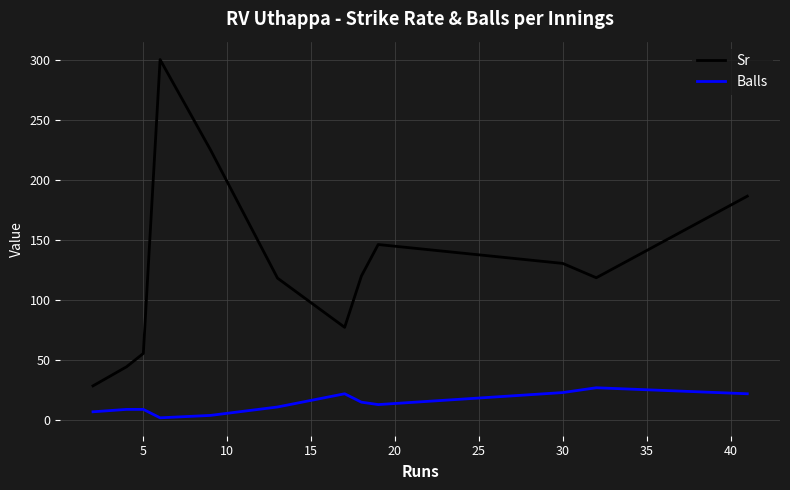

How many interior local valleys does the Sr series have?

2